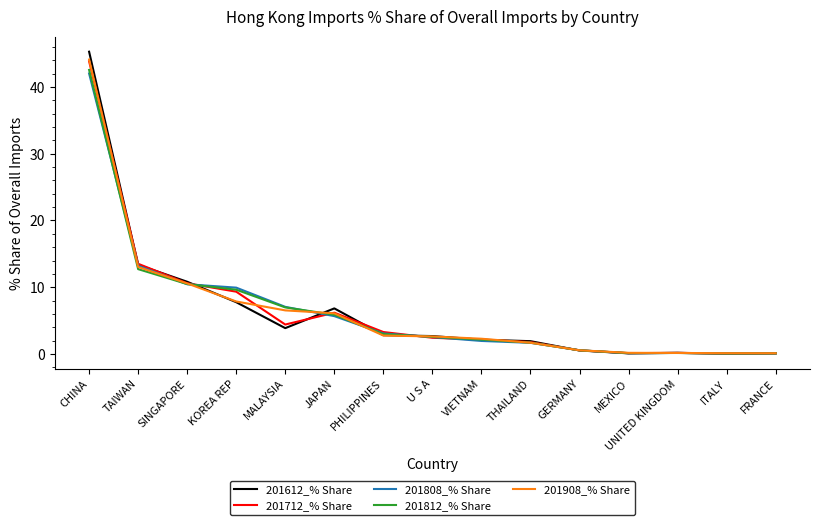

At which category is the sum across all series the highest?

CHINA